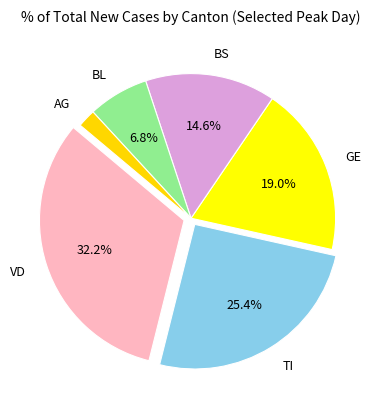

Does TI account for over 50% of the chart?

No